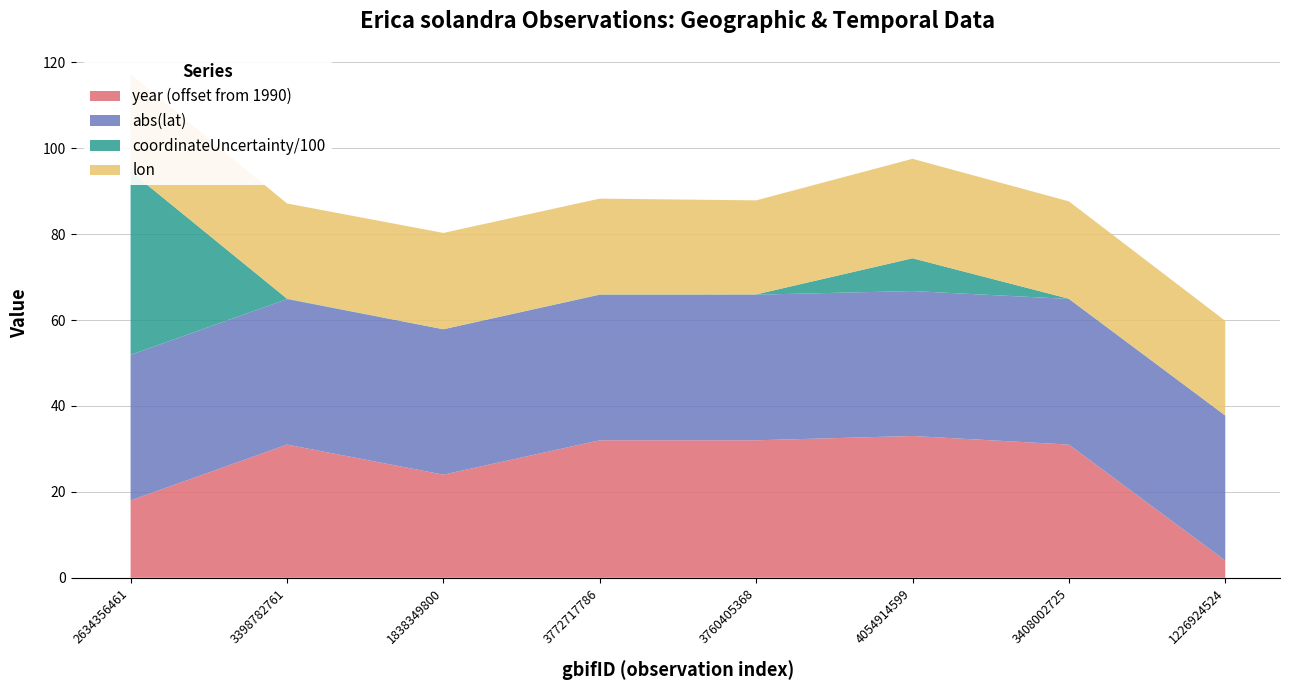

Reading left to right, extract all data points from this chart.

lon: 22.7	22.2	22.4	22.3	21.9	23.2	22.7	22.0
lat: -33.9	-33.9	-33.8	-33.9	-33.9	-33.7	-33.9	-33.8
coordinateUncertaintyInMeters: 4273.0	11.0	1.0	6.0	6.0	763.0	5.0	0.0
year: 2008.0	2021.0	2014.0	2022.0	2022.0	2023.0	2021.0	1994.0